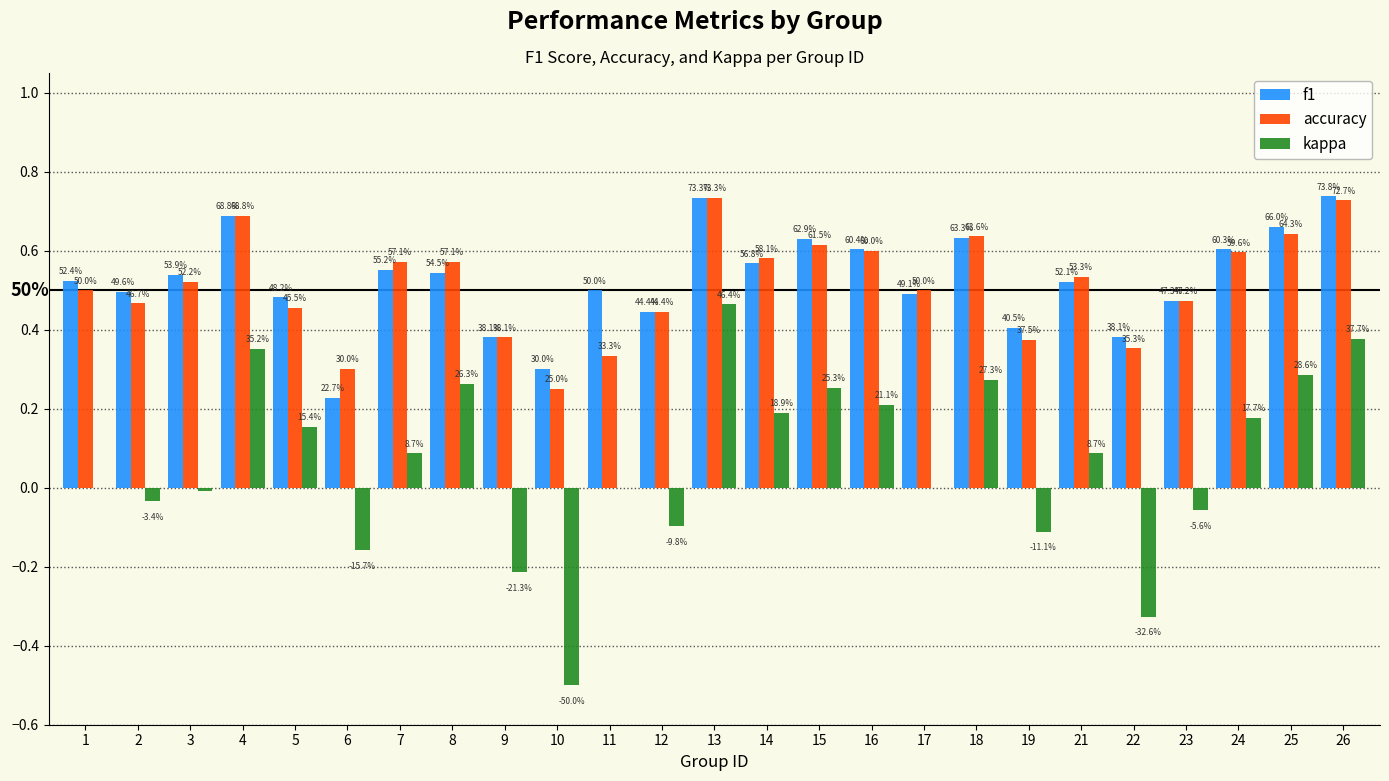

How many groups of bars are there?

25